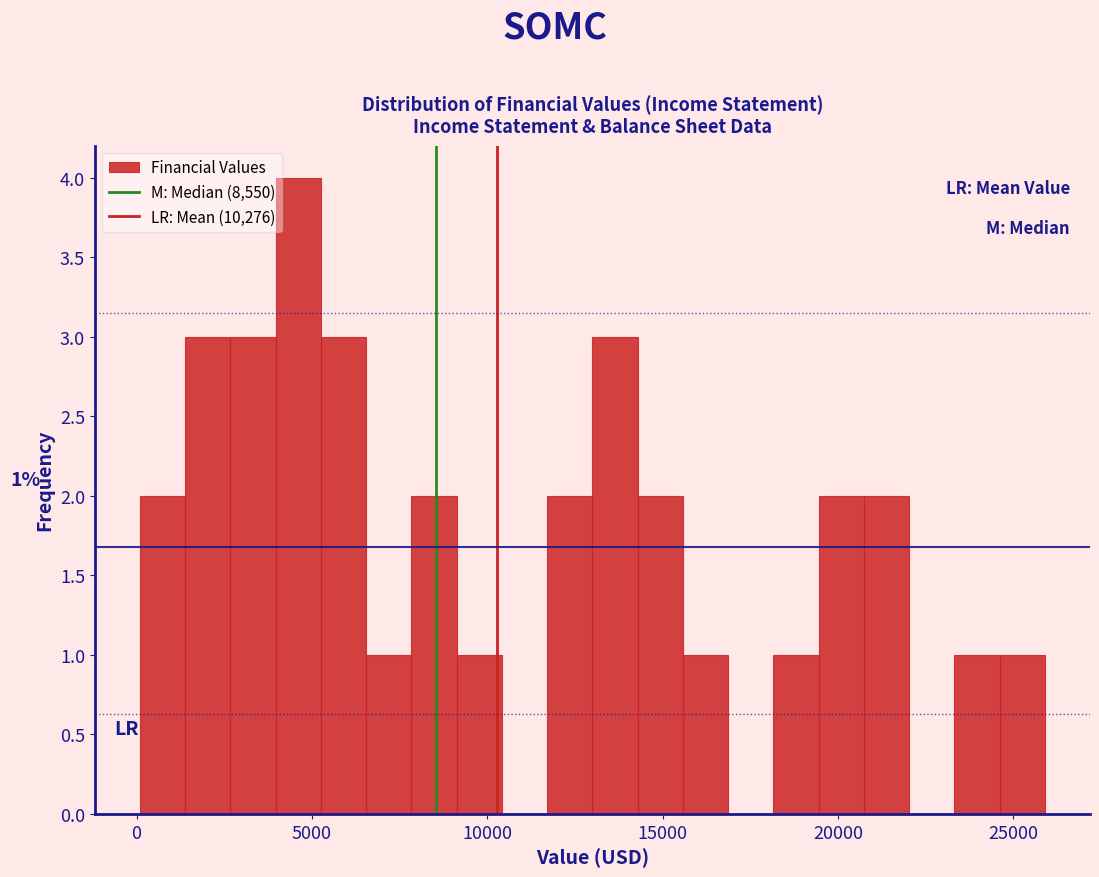

Read against the x-axis, roughly where is the centre of the tallest bar?

4500